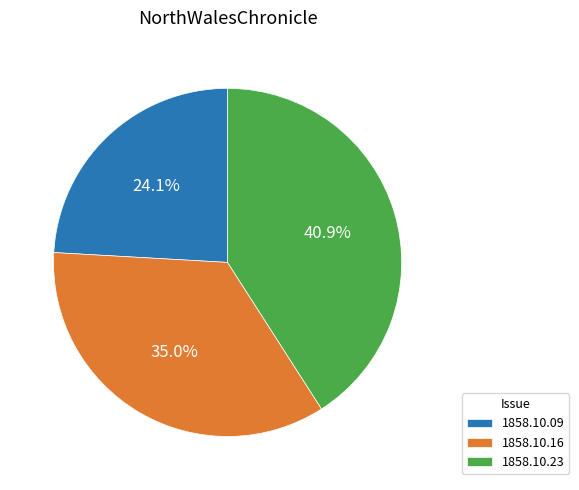

Between 1858.10.23 and 1858.10.16, which is larger?

1858.10.23